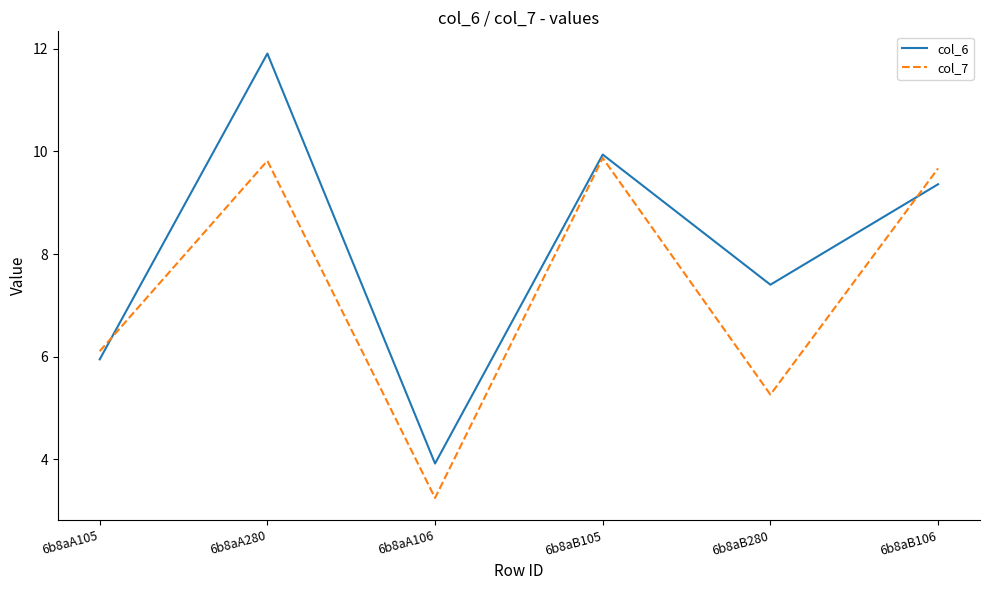

What is the sum of the col_7 values at 6b8aB280 and 6b8aB106?

14.9